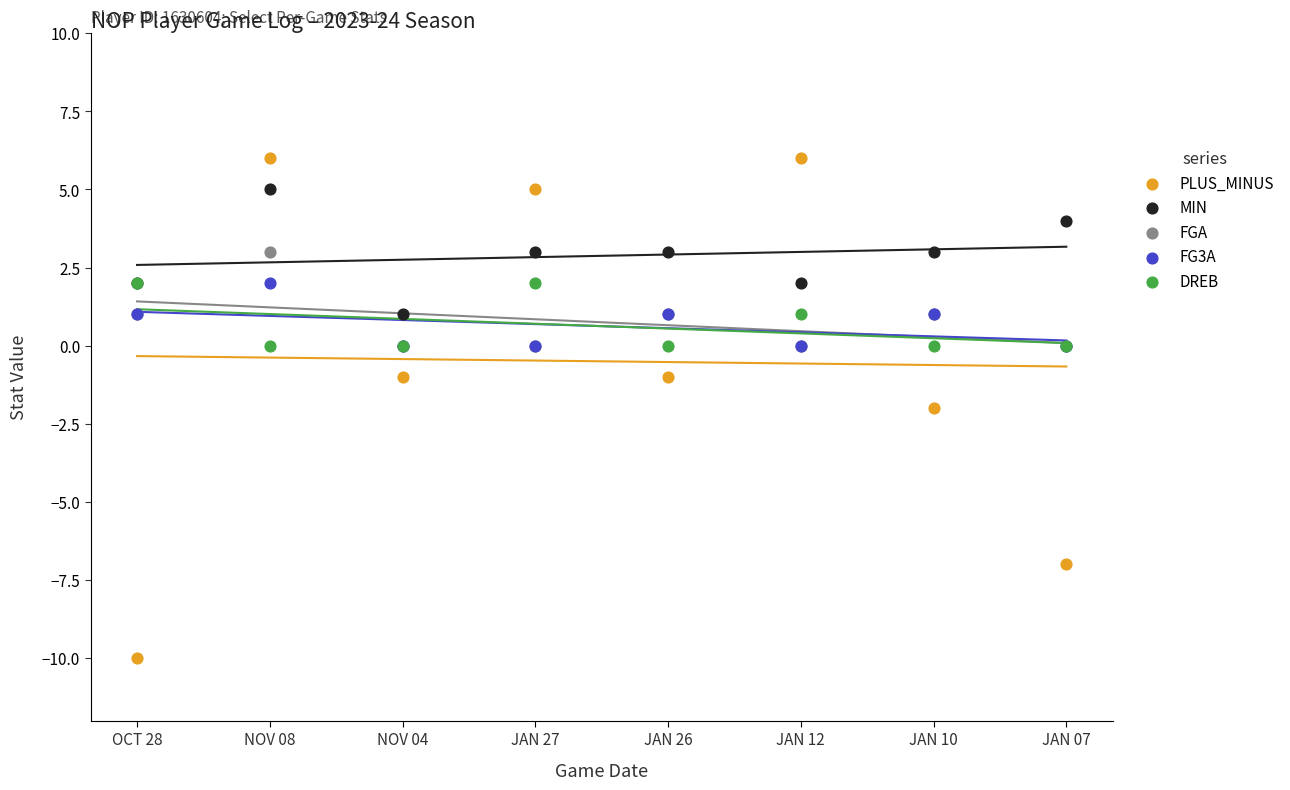

What are all the series names shown in the legend?

PLUS_MINUS, MIN, FGA, FG3A, DREB